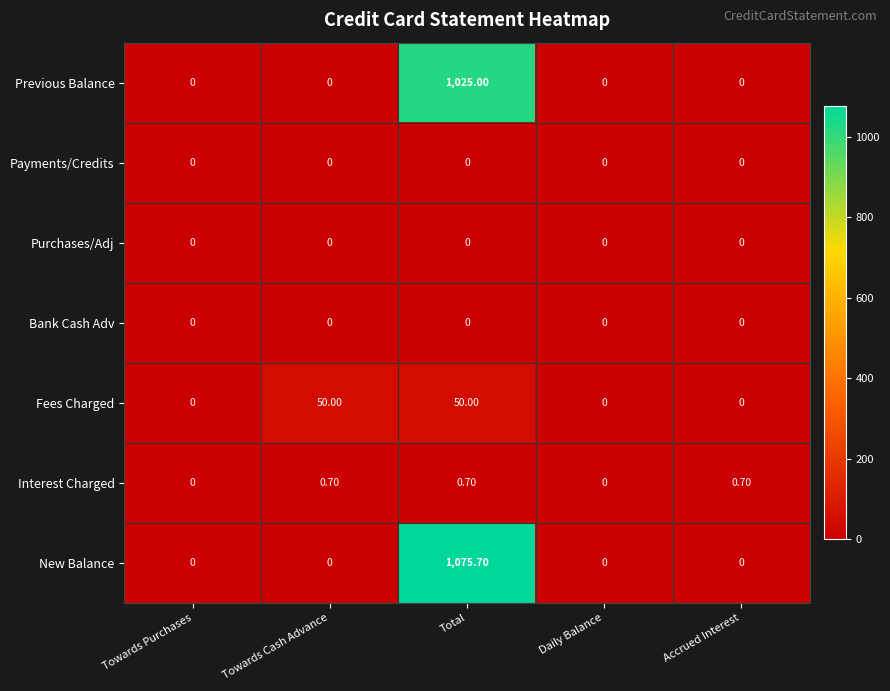

Which series has the largest total across all categories?

New Balance